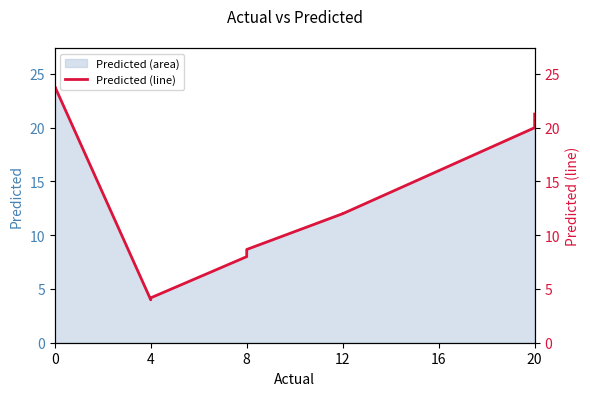

The chart shows a value of 5.8 at 4. True or false?

False